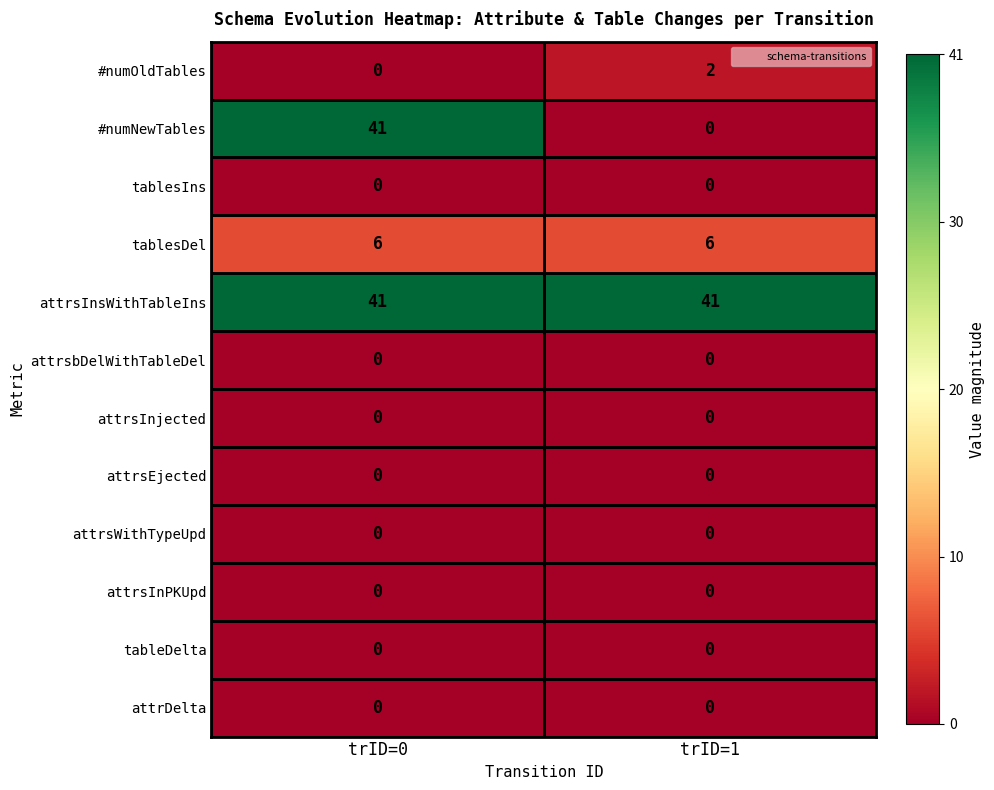

Which series has the widest spread of values?

#numNewTables